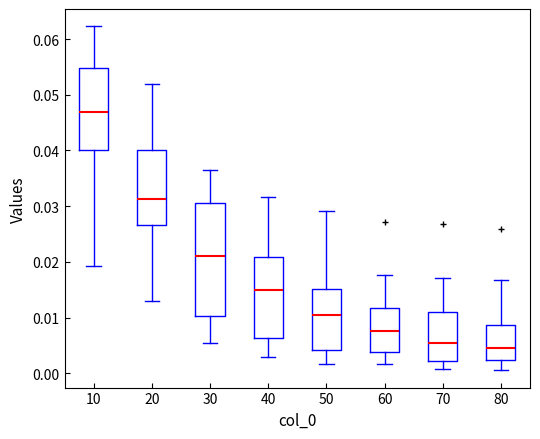

Where does the upper whisker of the box at x = 10 end on the y-axis? The values are not printed on the chart, so give them approximately, as read against the axis.

0.062